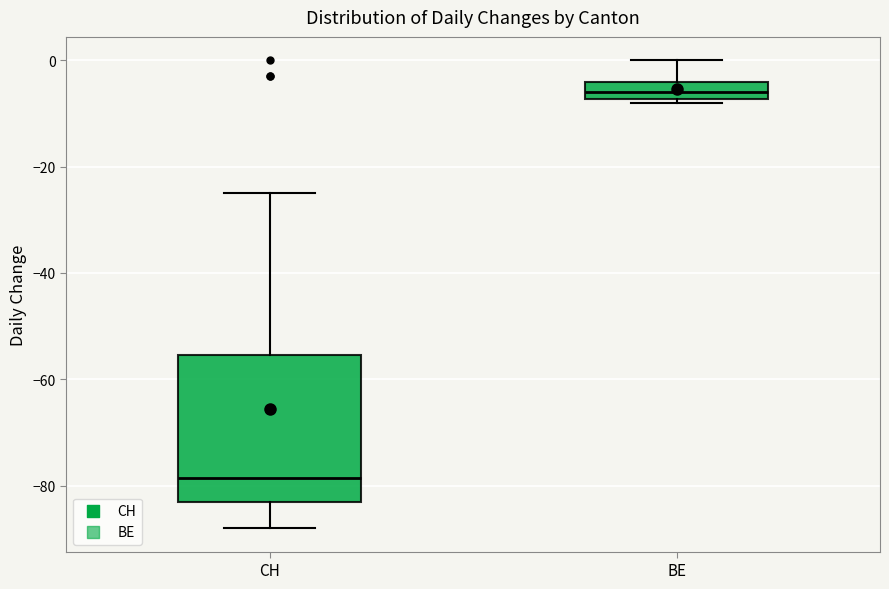

Which box has the highest median line?

BE